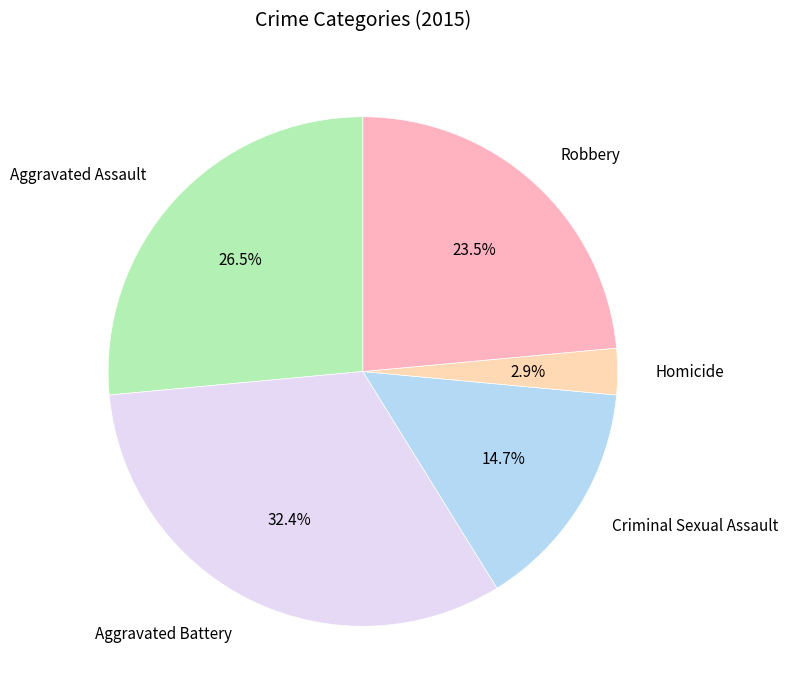

To the nearest percent, what is the difference between the Criminal Sexual Assault and Aggravated Battery slice percentages?

18%